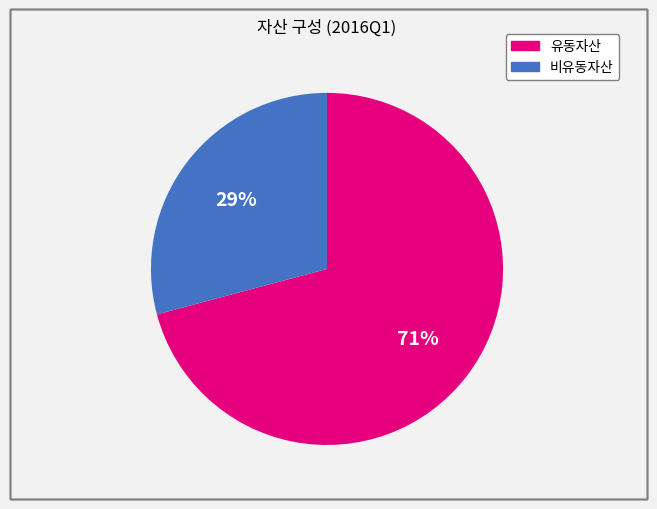

True or false: 유동자산 accounts for 71% of the total.

True